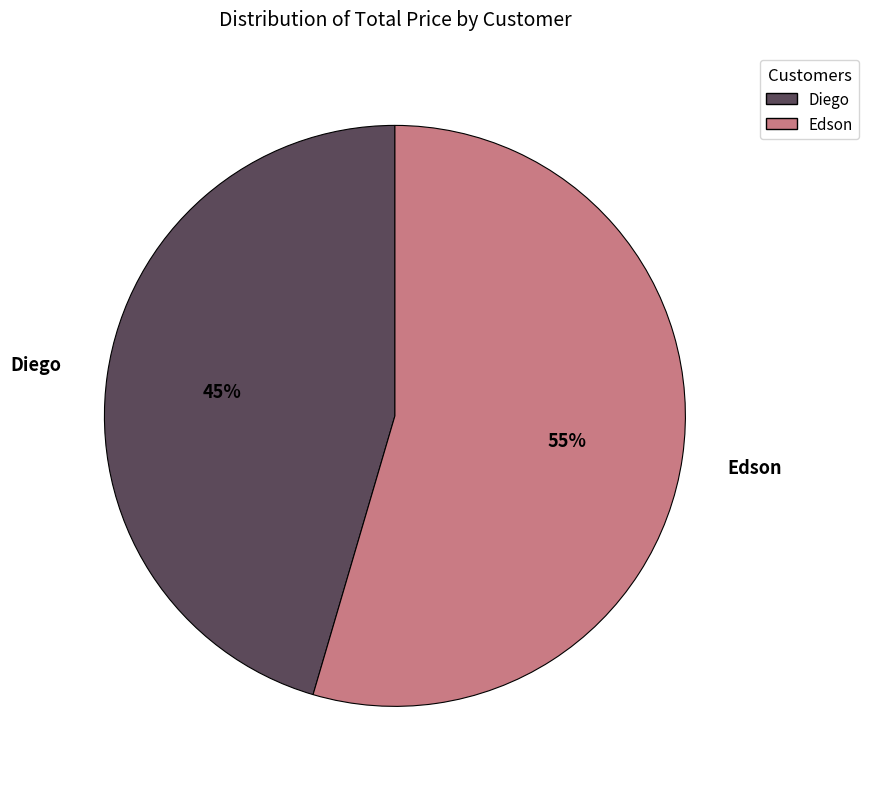

How many slices are in this pie chart?

2